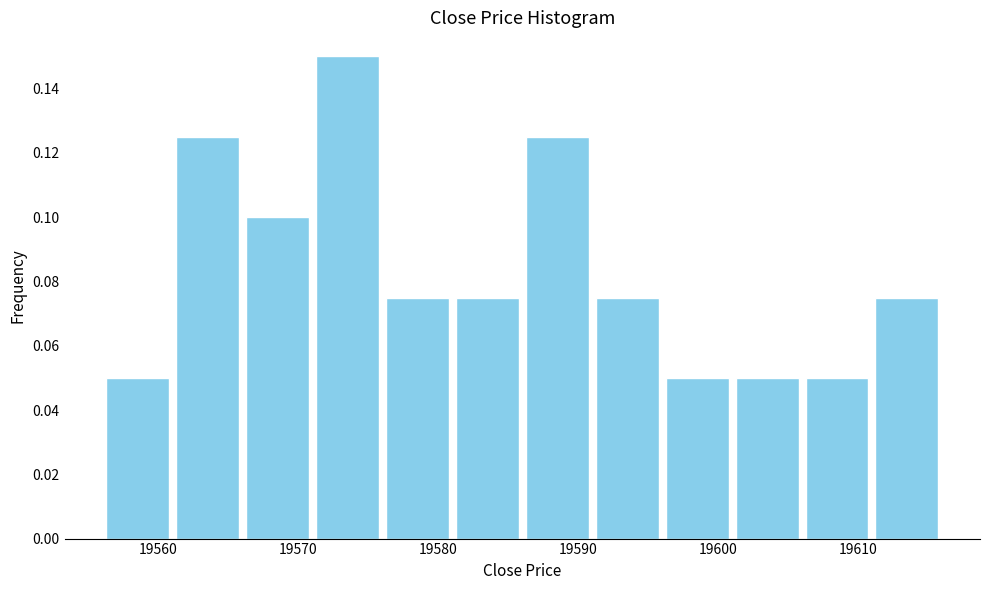

Which range on the x-axis has the tallest bar?

19571 to 19576